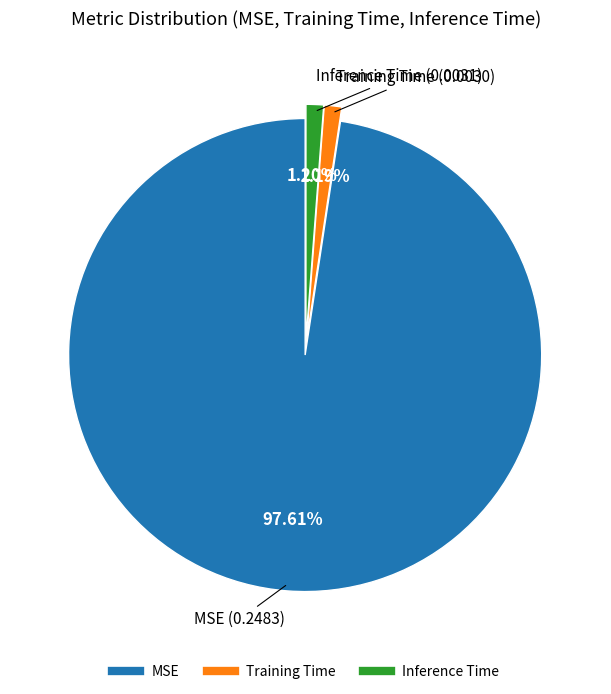

Is it true that Training Time is 1% of the pie?

True